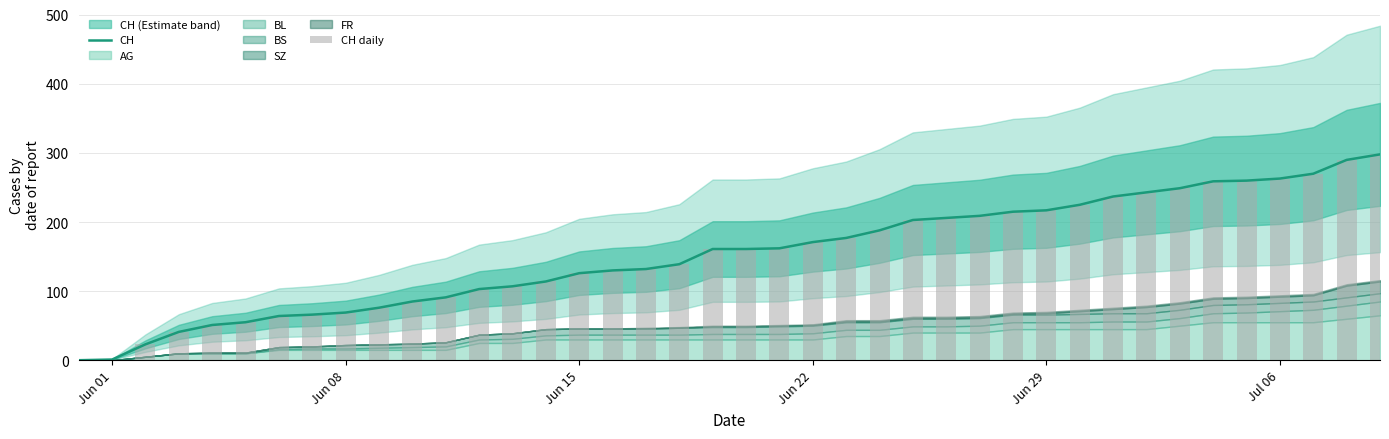

Which series has the largest total across all categories?

CH